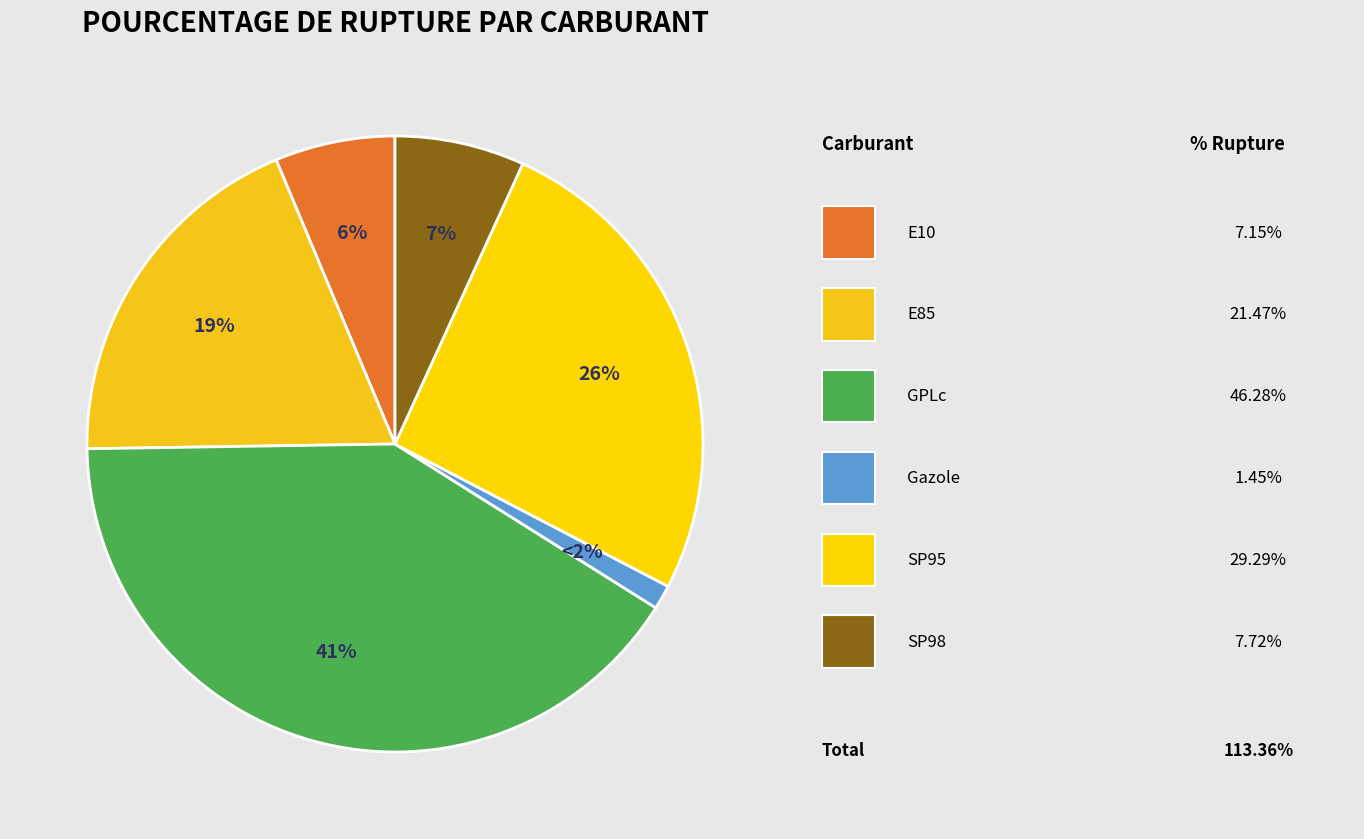

What percentage is NOT represented by Gazole?

98.7%